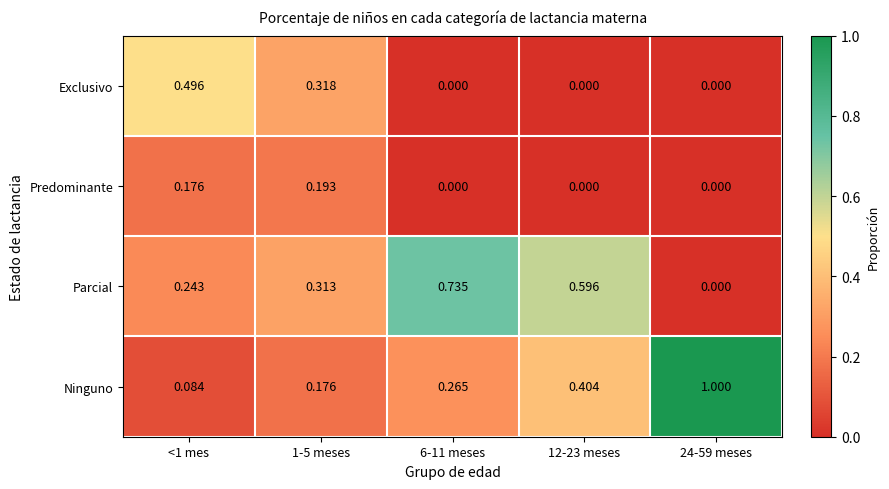

Which series has the largest range (max minus min)?

Ninguno